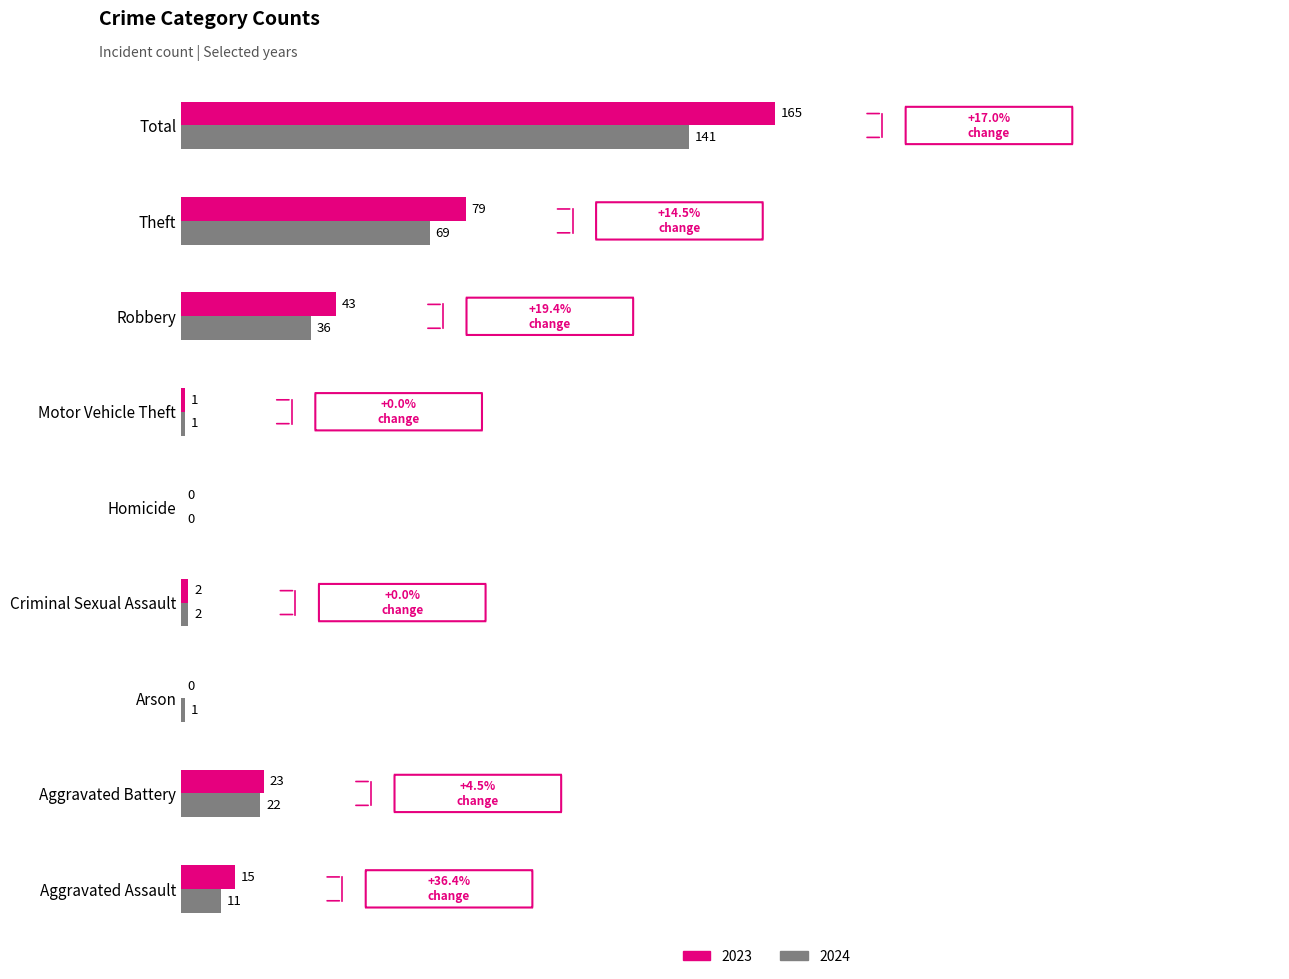

What is the approximate value of 2023 at Robbery, to the nearest 5?

45